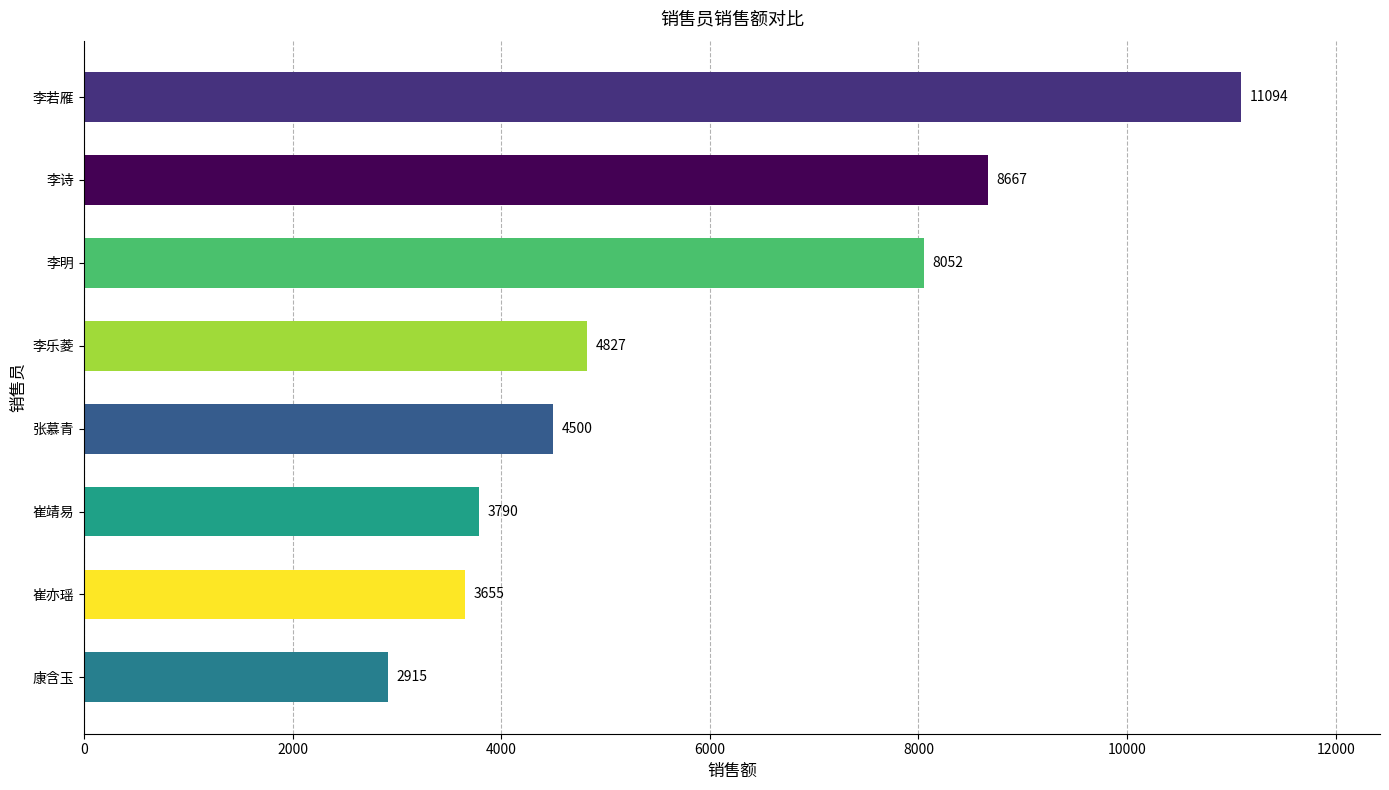

What is the difference between the maximum and minimum values?

8179